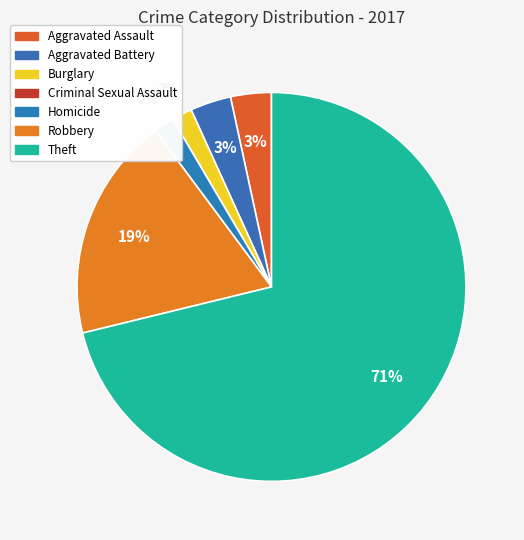

Rank the categories by value from lowest to highest.

Criminal Sexual Assault, Burglary, Homicide, Aggravated Assault, Aggravated Battery, Robbery, Theft